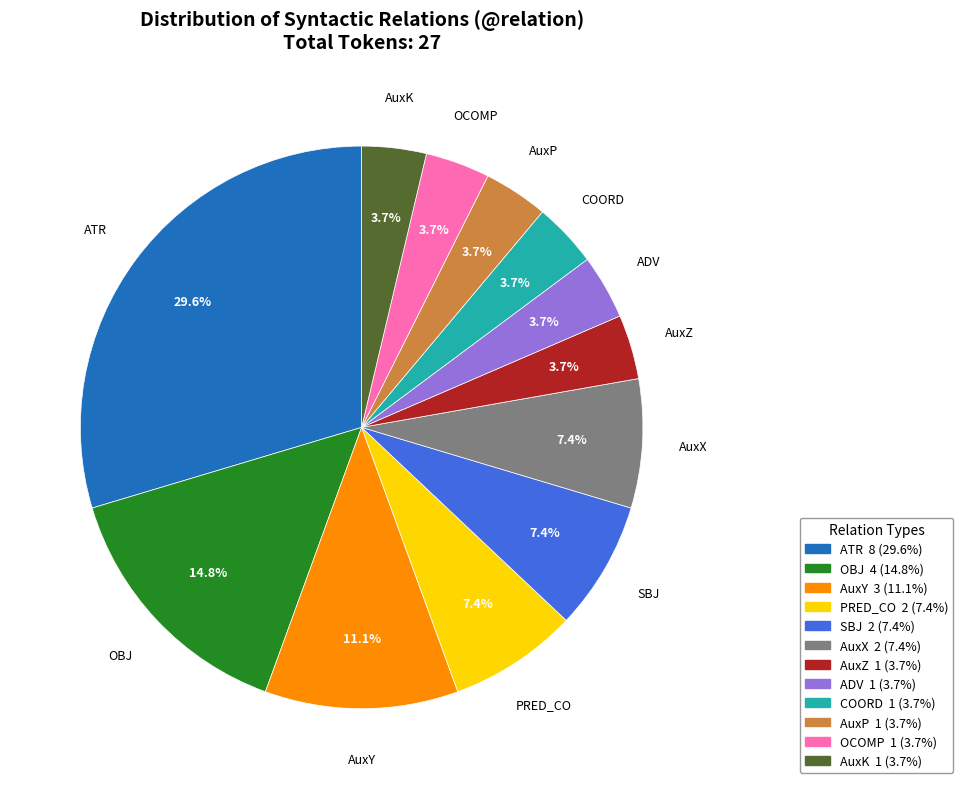

Which has a higher value, PRED_CO or ATR?

ATR